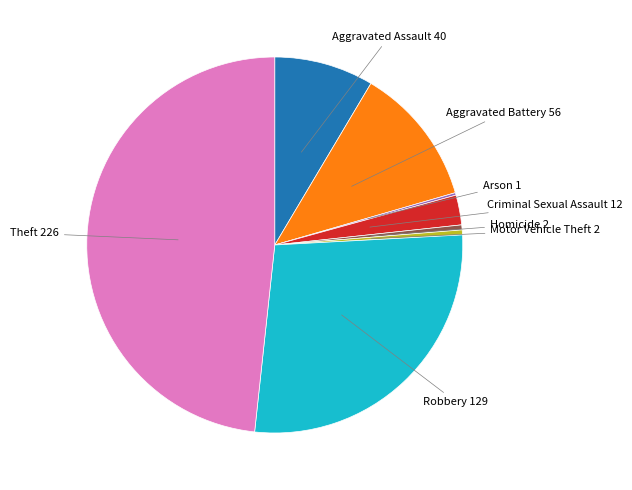

Does Aggravated Assault represent more than half of the total?

No